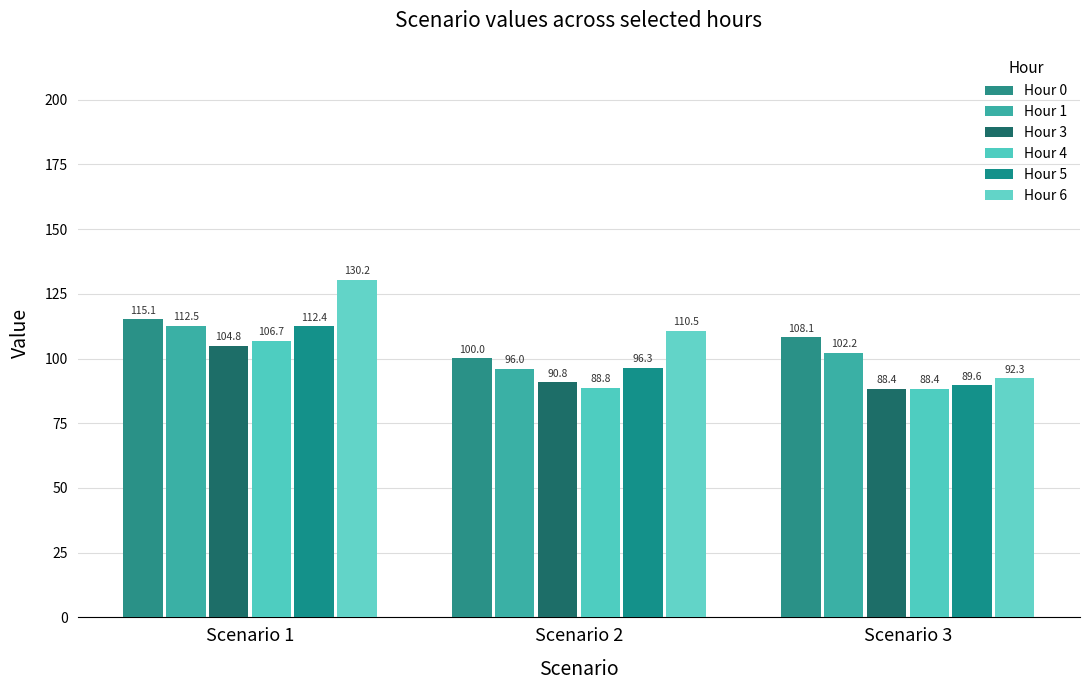

How many bars are there in total?

18